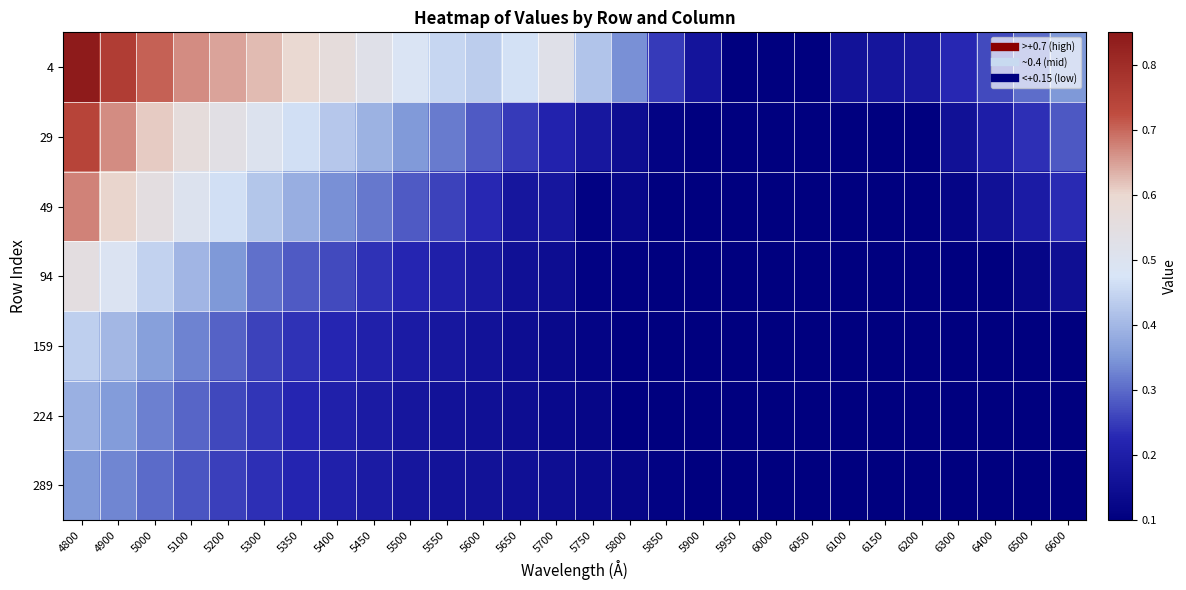

Reading left to right, transcribe all the data shown in this chart.

4: 4800=0.8	4900=0.8	5000=0.7	5100=0.7	5200=0.6	5300=0.6	5350=0.6	5400=0.6	5450=0.5	5500=0.5	5550=0.5	5600=0.4	5650=0.5	5700=0.5	5750=0.4	5800=0.3	5850=0.2	5900=0.2	5950=0.1	6000=0.1	6050=0.1	6100=0.2	6150=0.2	6200=0.2	6300=0.2	6400=0.3	6500=0.3	6600=0.4
29: 4800=0.7	4900=0.7	5000=0.6	5100=0.6	5200=0.5	5300=0.5	5350=0.5	5400=0.4	5450=0.4	5500=0.4	5550=0.3	5600=0.3	5650=0.2	5700=0.2	5750=0.2	5800=0.1	5850=0.1	5900=0.1	5950=0.1	6000=0.1	6050=0.1	6100=0.1	6150=0.1	6200=0.1	6300=0.2	6400=0.2	6500=0.2	6600=0.3
49: 4800=0.7	4900=0.6	5000=0.5	5100=0.5	5200=0.5	5300=0.4	5350=0.4	5400=0.3	5450=0.3	5500=0.3	5550=0.3	5600=0.2	5650=0.2	5700=0.2	5750=0.1	5800=0.1	5850=0.1	5900=0.1	5950=0.1	6000=0.1	6050=0.1	6100=0.1	6150=0.1	6200=0.1	6300=0.1	6400=0.2	6500=0.2	6600=0.2
94: 4800=0.6	4900=0.5	5000=0.4	5100=0.4	5200=0.4	5300=0.3	5350=0.3	5400=0.3	5450=0.2	5500=0.2	5550=0.2	5600=0.2	5650=0.2	5700=0.1	5750=0.1	5800=0.1	5850=0.1	5900=0.1	5950=0.1	6000=0.1	6050=0.1	6100=0.1	6150=0.1	6200=0.1	6300=0.1	6400=0.1	6500=0.1	6600=0.2
159: 4800=0.4	4900=0.4	5000=0.4	5100=0.3	5200=0.3	5300=0.3	5350=0.2	5400=0.2	5450=0.2	5500=0.2	5550=0.2	5600=0.2	5650=0.1	5700=0.1	5750=0.1	5800=0.1	5850=0.1	5900=0.1	5950=0.1	6000=0.1	6050=0.1	6100=0.1	6150=0.1	6200=0.1	6300=0.1	6400=0.1	6500=0.1	6600=0.1
224: 4800=0.4	4900=0.4	5000=0.3	5100=0.3	5200=0.3	5300=0.2	5350=0.2	5400=0.2	5450=0.2	5500=0.2	5550=0.2	5600=0.2	5650=0.1	5700=0.1	5750=0.1	5800=0.1	5850=0.1	5900=0.1	5950=0.1	6000=0.1	6050=0.1	6100=0.1	6150=0.1	6200=0.1	6300=0.1	6400=0.1	6500=0.1	6600=0.1
289: 4800=0.4	4900=0.3	5000=0.3	5100=0.3	5200=0.3	5300=0.2	5350=0.2	5400=0.2	5450=0.2	5500=0.2	5550=0.2	5600=0.2	5650=0.2	5700=0.1	5750=0.1	5800=0.1	5850=0.1	5900=0.1	5950=0.1	6000=0.1	6050=0.1	6100=0.1	6150=0.1	6200=0.1	6300=0.1	6400=0.1	6500=0.1	6600=0.1